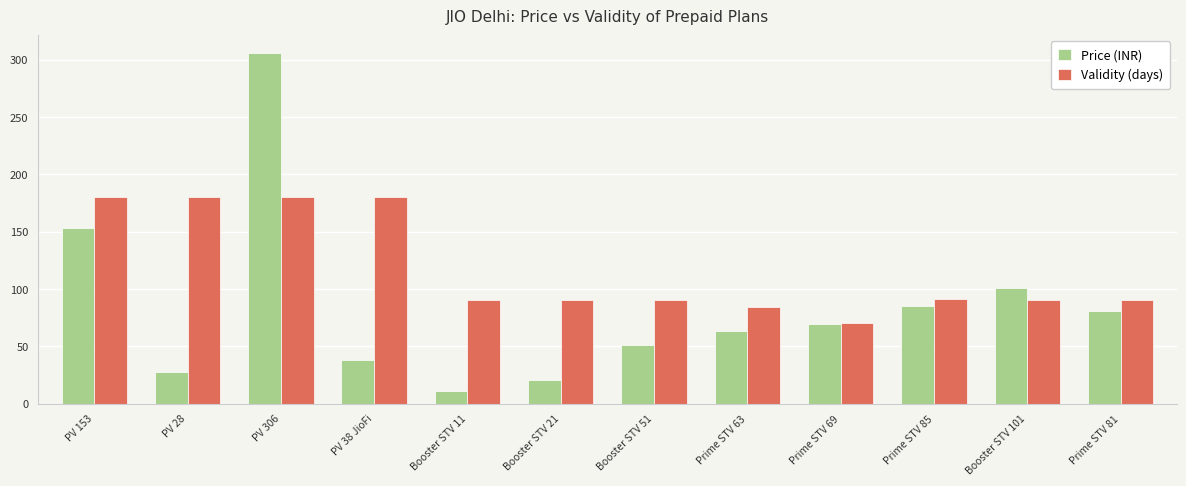

What is the approximate value of Validity (days) at Prime STV 81?

90